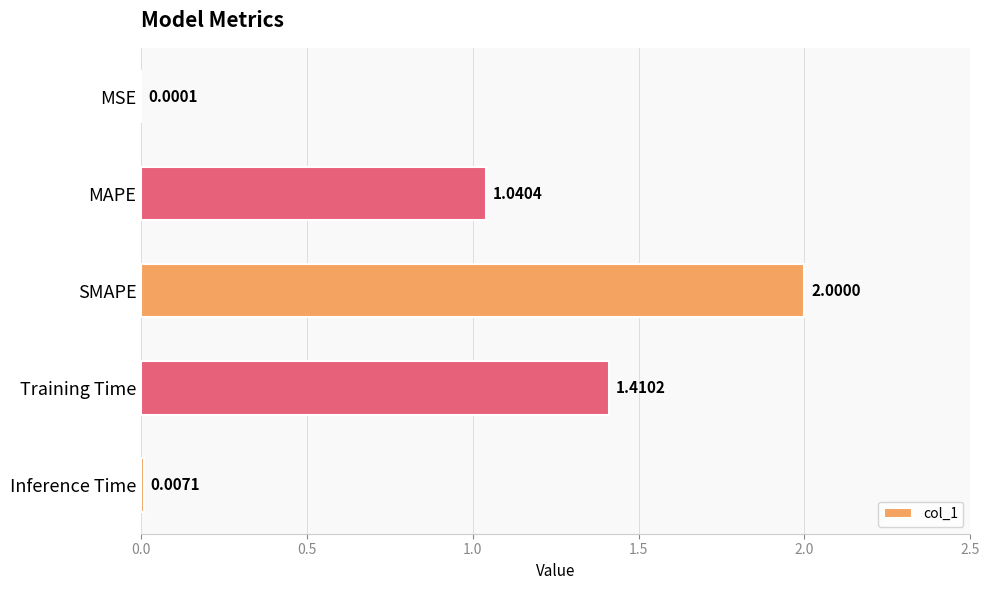

What is the sum of the values at SMAPE and Inference Time?

2.0